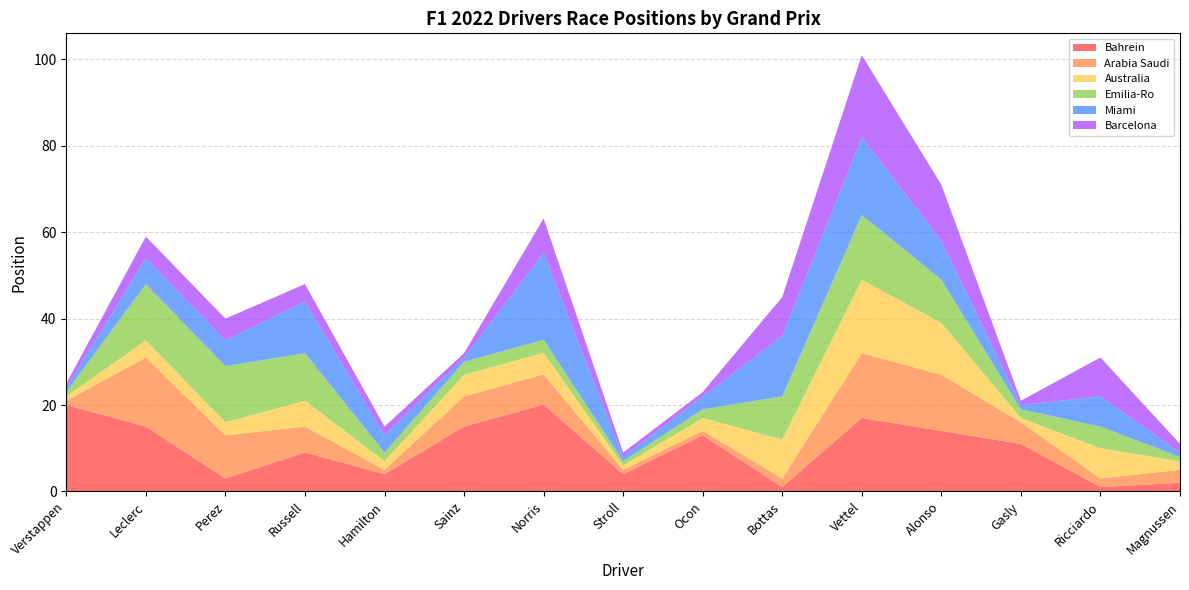

Reading right to left, transcribe all the data shown in this chart.

Bahrein: 2.0	1.0	11.0	14.0	17.0	1.0	13.0	4.0	20.1	15.0	4.0	9.0	3.0	15.0	20.0
Arabia Saudi: 3.0	2.0	5.0	13.0	15.0	2.0	1.0	1.0	7.0	7.0	1.0	6.0	10.0	16.0	1.0
Australia: 2.0	7.0	1.0	12.0	17.0	9.0	3.0	1.0	5.0	5.0	2.0	6.0	3.0	4.0	1.0
Emilia-Ro: 1.0	5.0	2.0	10.0	15.0	10.0	2.0	1.0	3.0	3.0	2.0	11.0	13.0	13.0	1.0
Miami: 1.0	7.0	1.0	9.0	18.0	14.0	3.0	1.0	20.1	1.0	4.0	12.0	6.0	6.0	1.0
Barcelona: 2.0	9.0	1.0	13.0	19.0	9.0	1.0	1.0	8.0	1.0	2.0	4.0	5.0	5.0	1.0